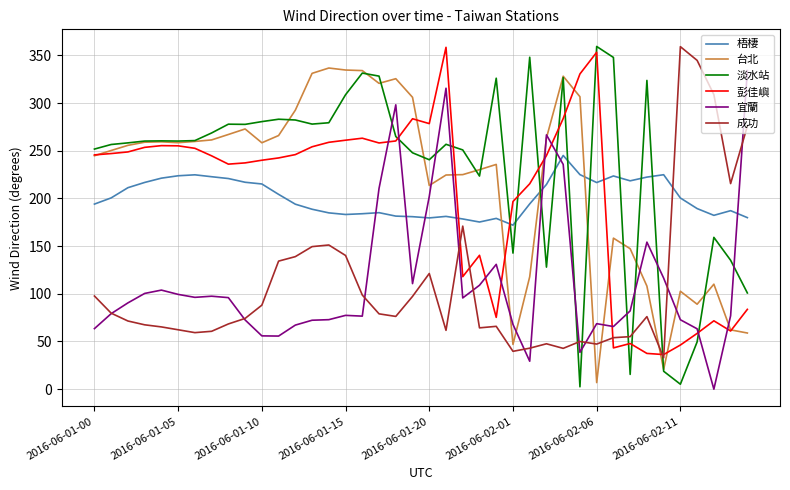

How many intersections are there between 梧棲 and 台北?

3